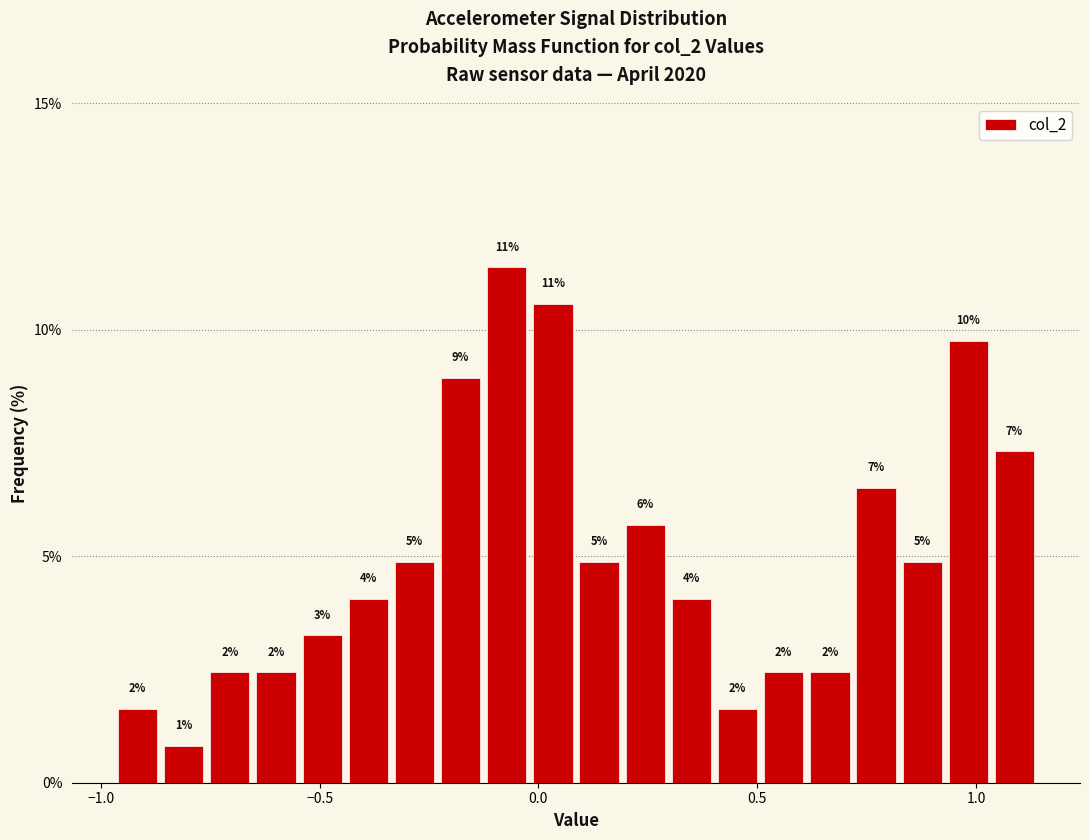

Read against the x-axis, roughly where is the centre of the tallest bar?

-0.05